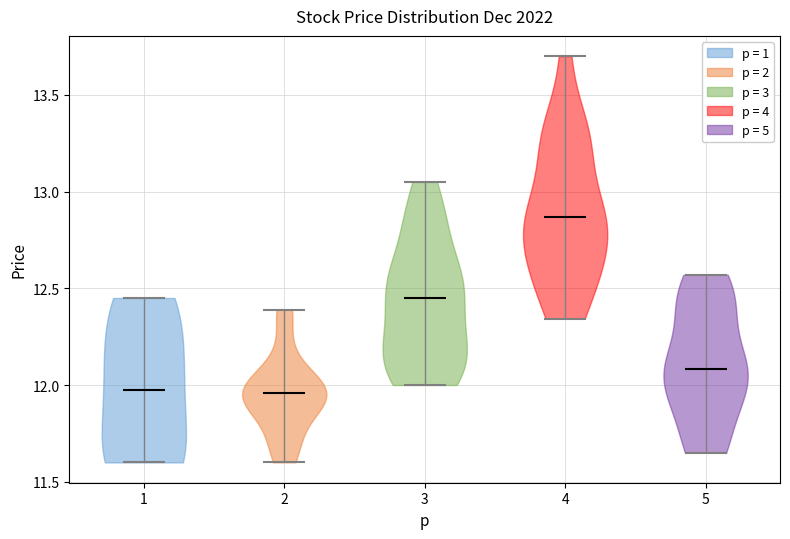

Which violin has the highest median line?

4